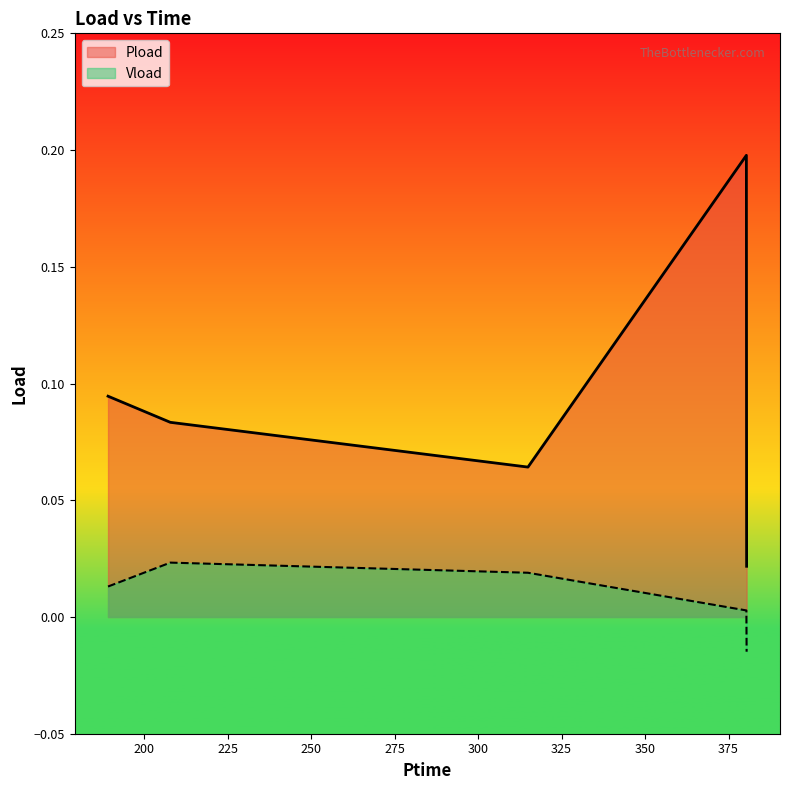

Which series has the largest total across all categories?

Pload